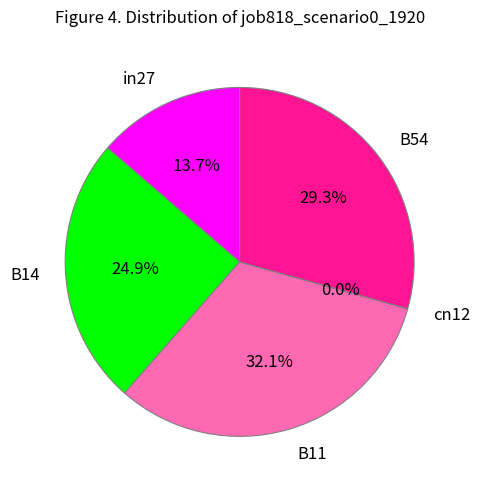

Is B14 the majority of the pie?

No